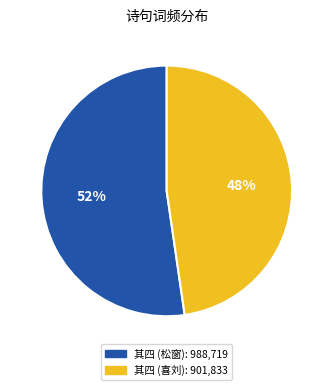

Is there any slice that represents more than half of the pie?

Yes